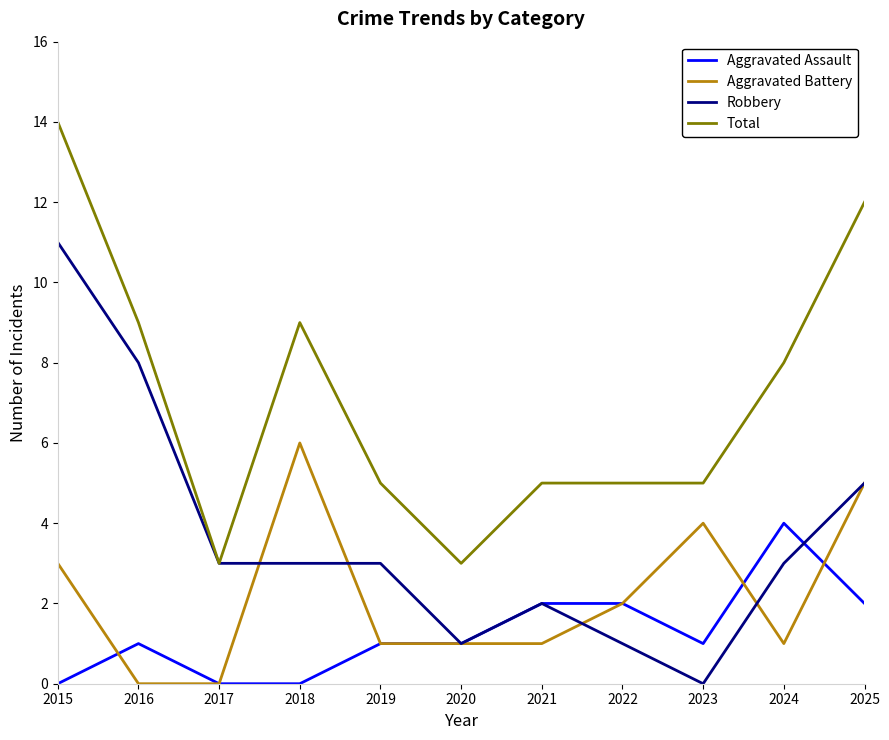

Is this an area chart (filled region under the line)?

No